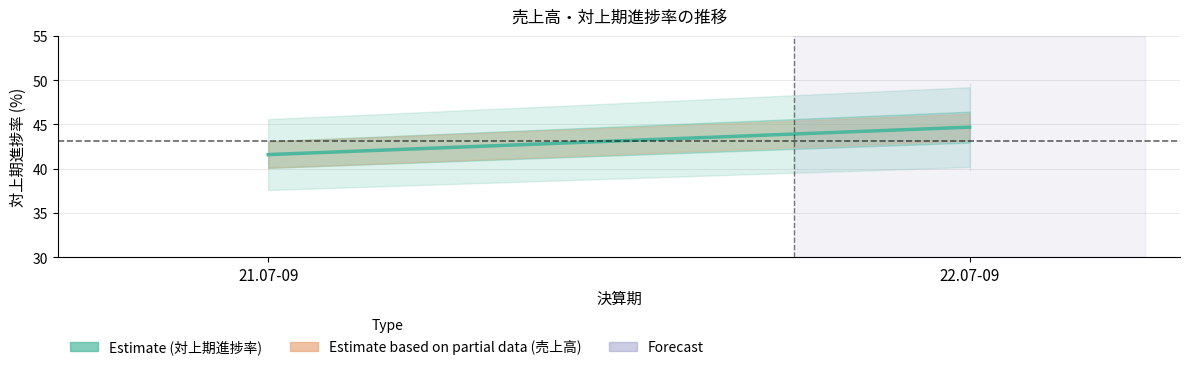

Between 21.07-09 and 22.07-09, which series saw the biggest shift?

対上期進捗率 (Estimate)